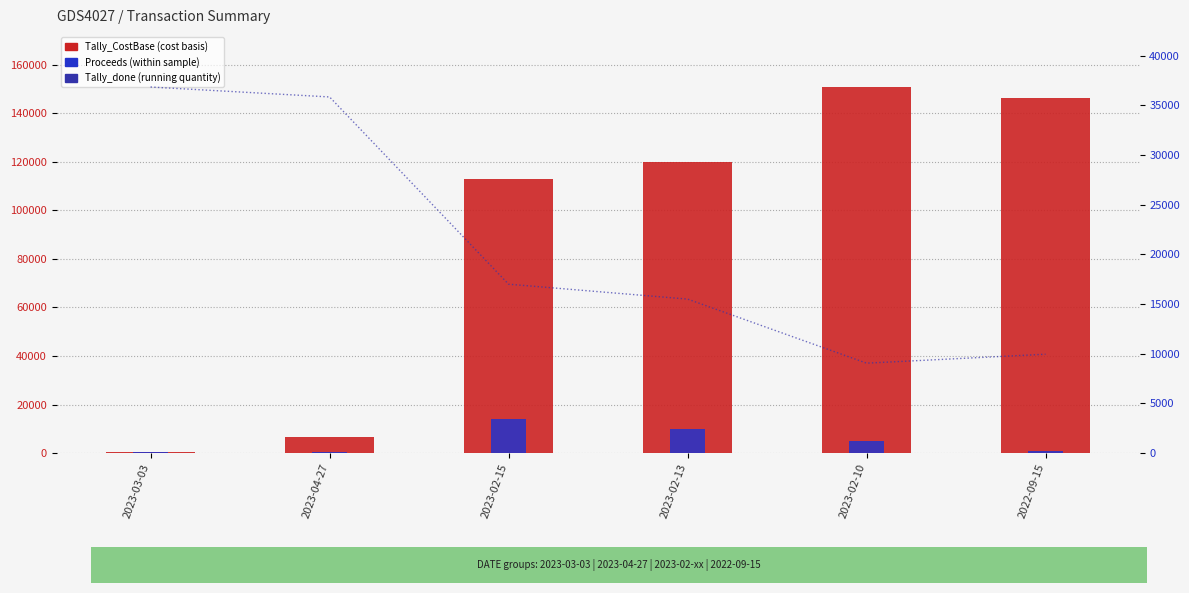

What are all the series names shown in the legend?

Tally_CostBase, Proceeds, Tally_done